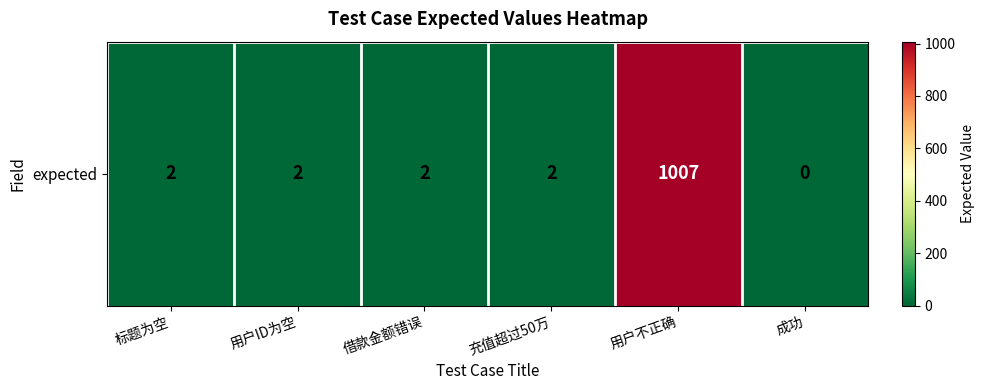

Rank the categories by value from highest to lowest.

用户不正确, 标题为空, 用户ID为空, 借款金额错误, 充值超过50万, 成功